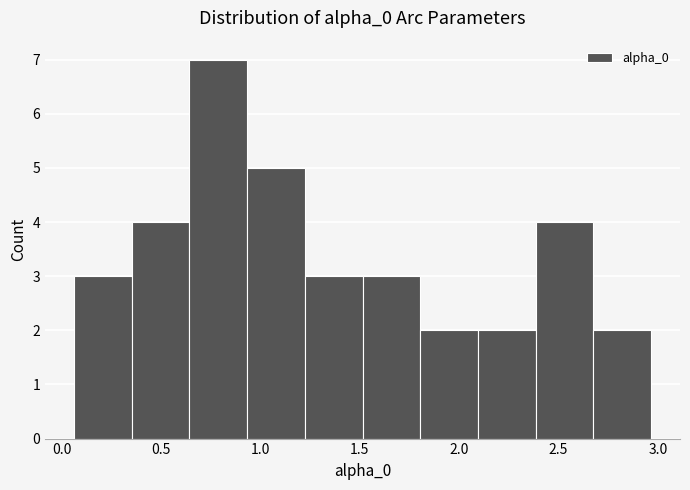

Over which range of the x-axis is the bar tallest?

0.65 to 0.95